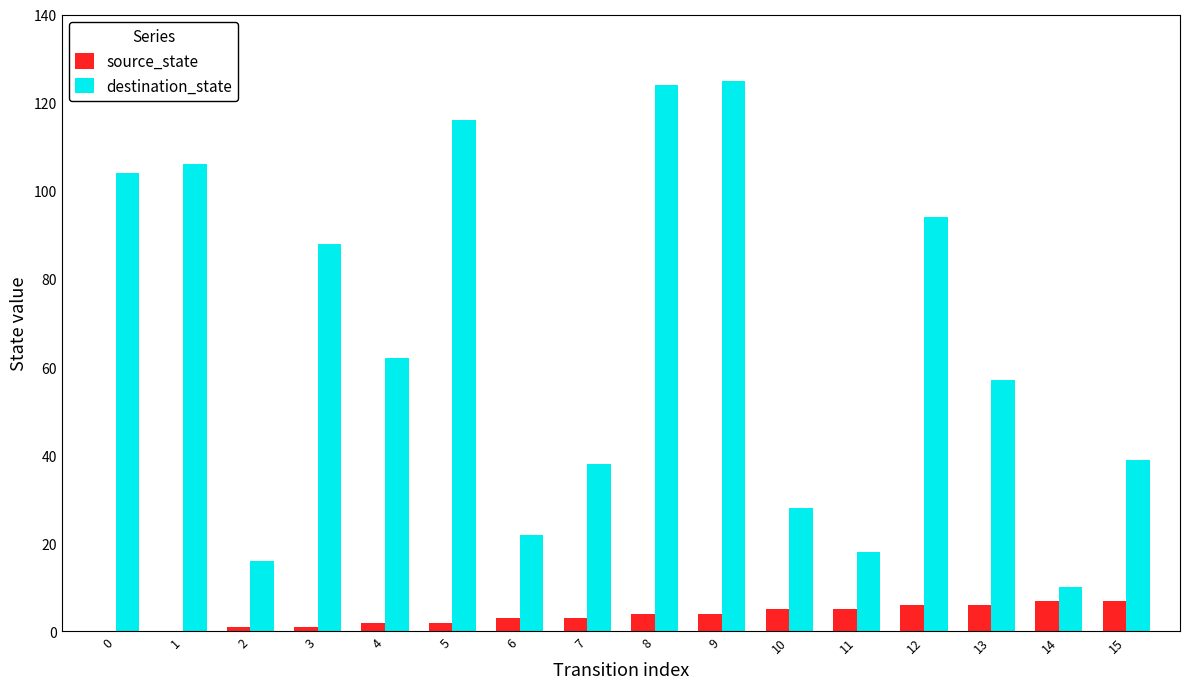

Between 3 and 8, which series saw the biggest shift?

destination_state